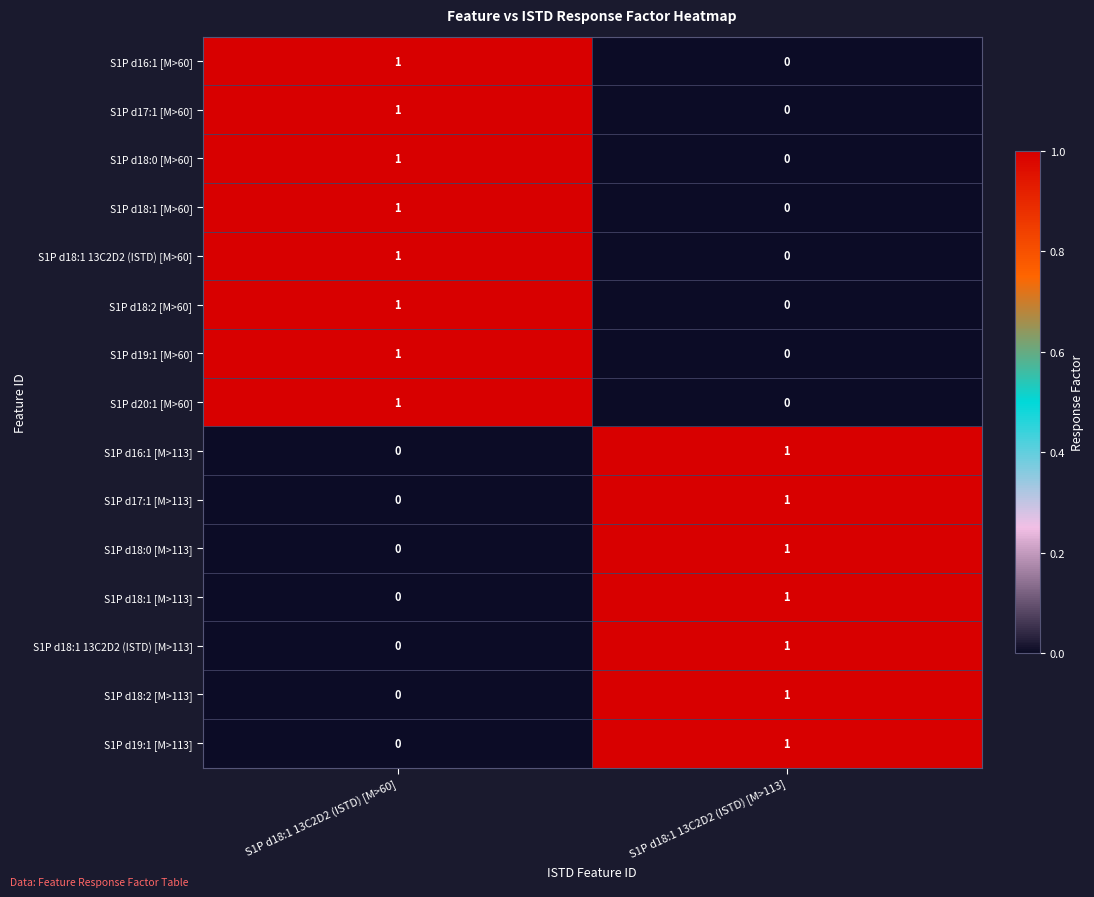

The S1P d18:2 [M>113] series shows 2 at S1P d18:1 13C2D2 (ISTD) [M>113]. True or false?

False